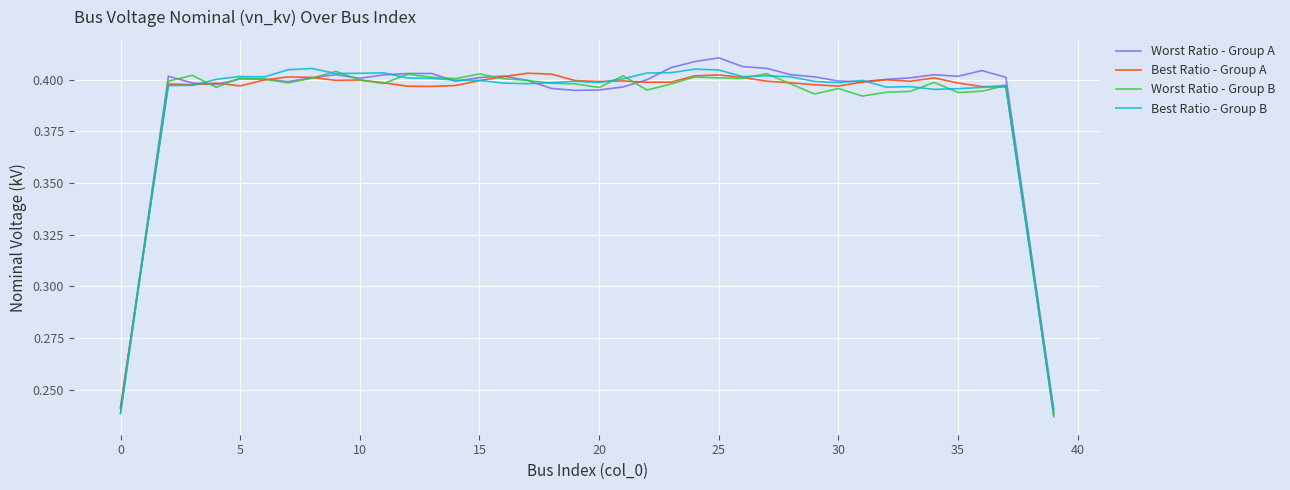

What are all the series names shown in the legend?

Worst Ratio - Group A, Best Ratio - Group A, Worst Ratio - Group B, Best Ratio - Group B